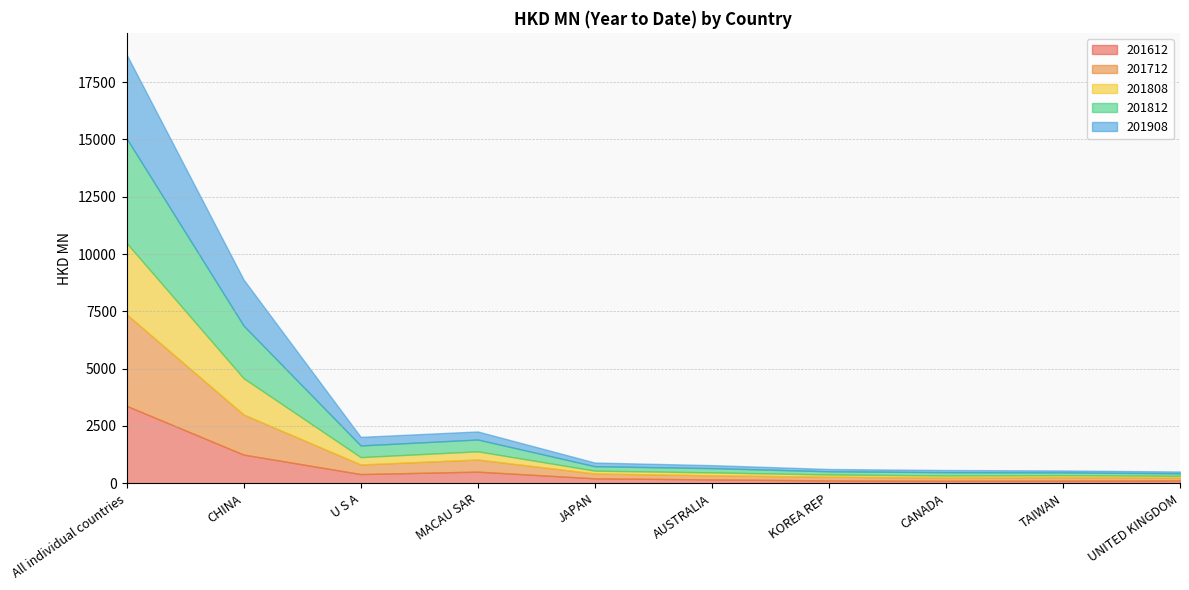

How many series are shown in this chart?

5